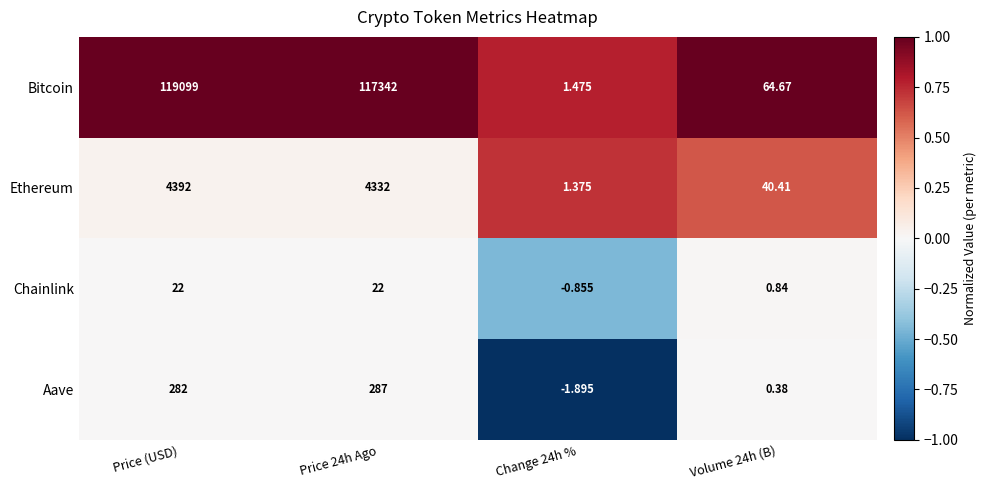

Which category has the highest value across all series?

Price (USD)